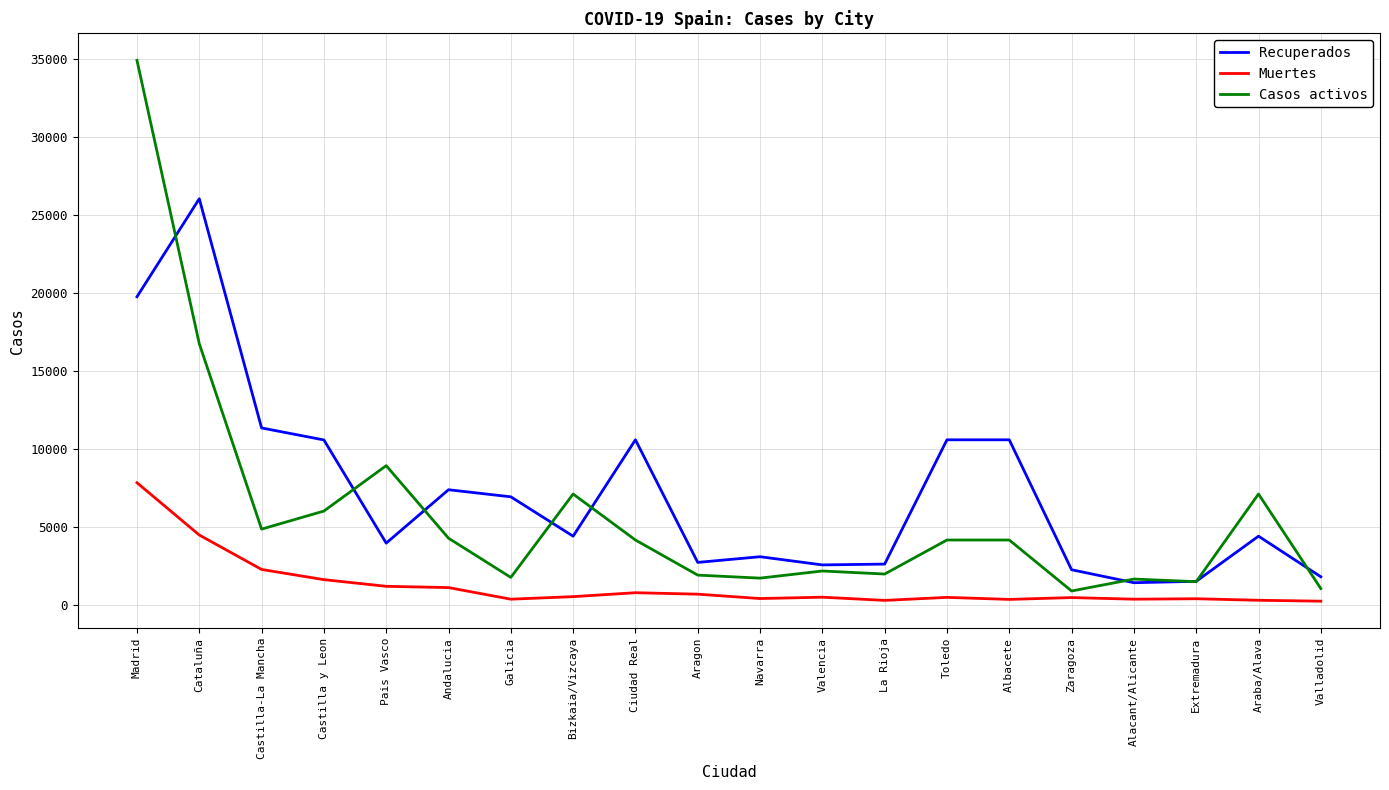

At which category does Casos activos reach its first local peak?

Pais Vasco